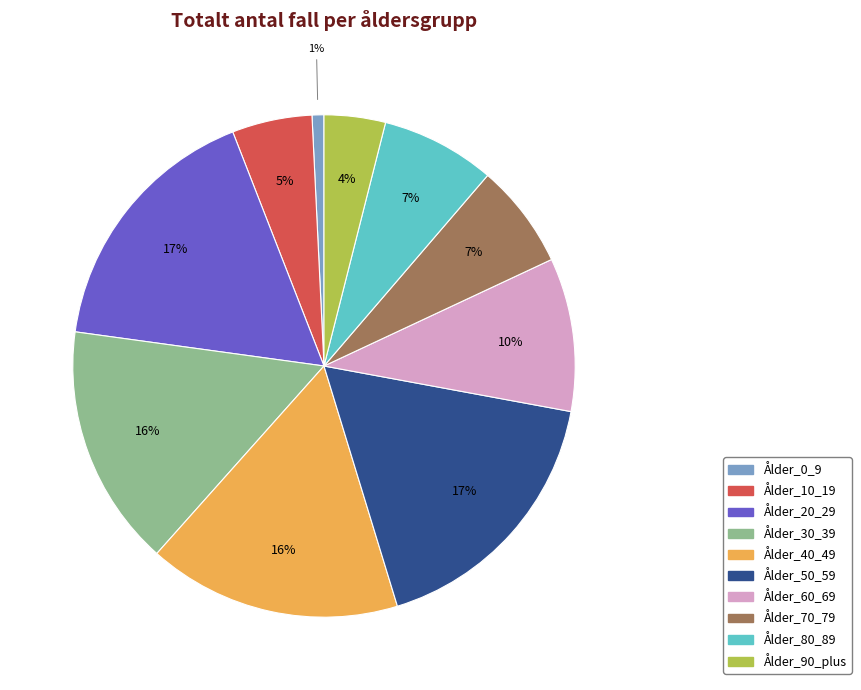

To the nearest percent, what percentage of the pie is Ålder_80_89?

7%